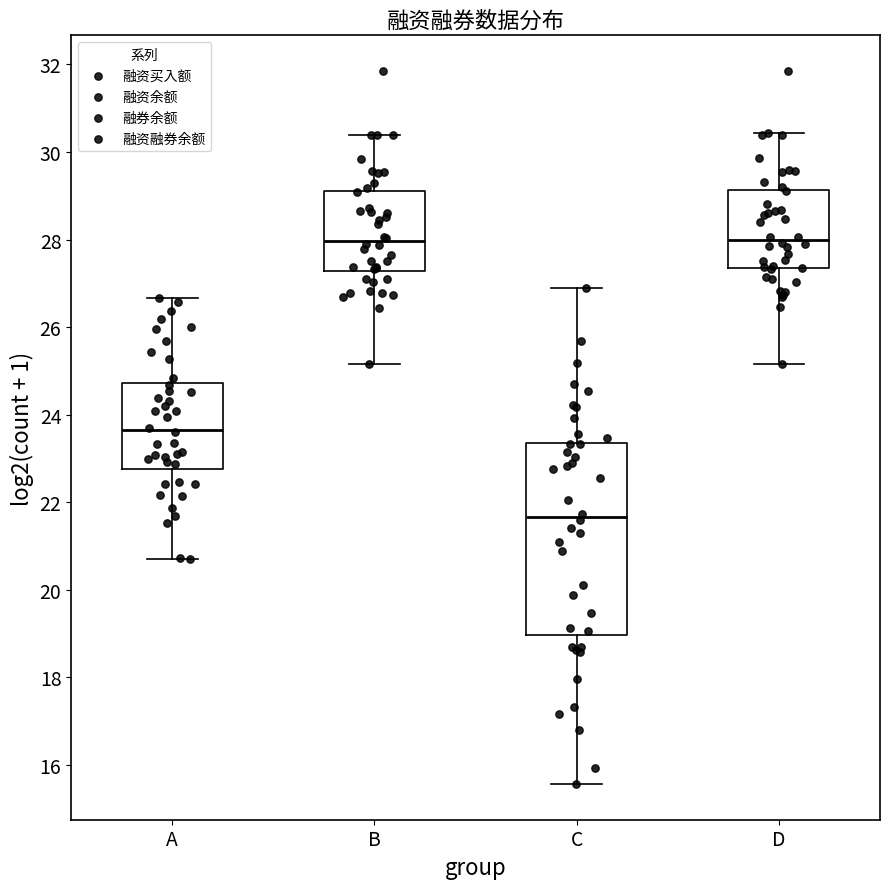

Which box is the tallest, from its lower edge to its upper edge?

C